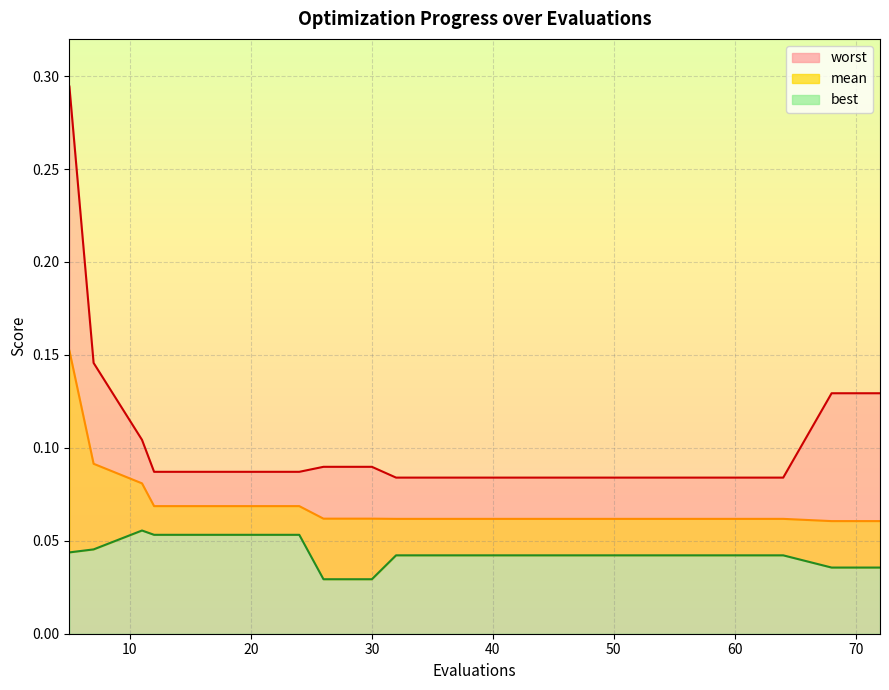

What is the value of the mean point at the 13th from the left?

0.1